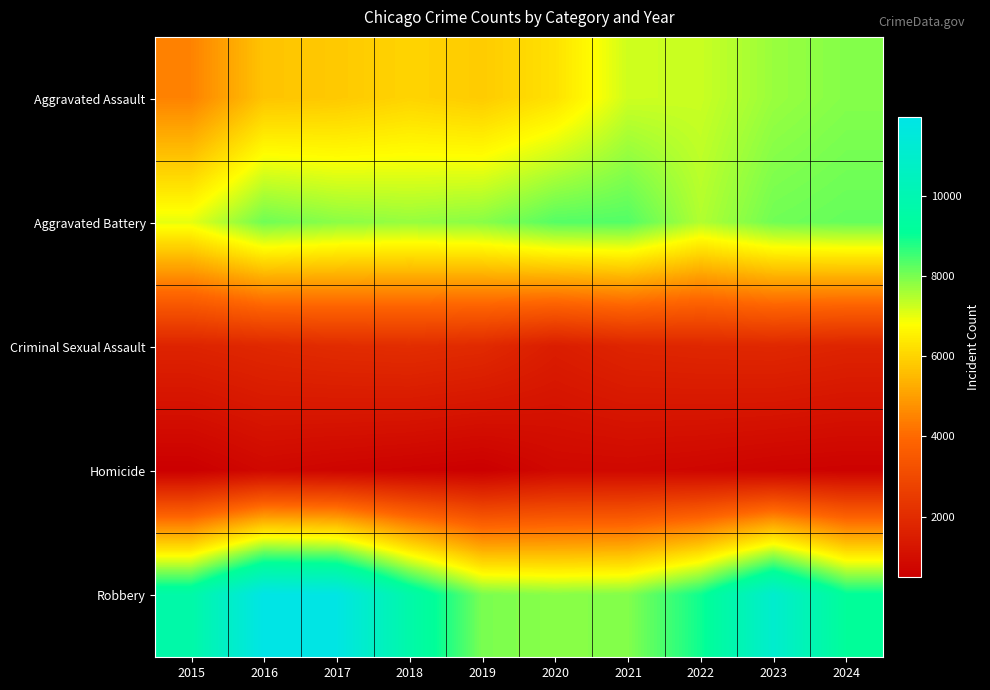

Between 2021 and 2024, which series saw the biggest shift?

Robbery